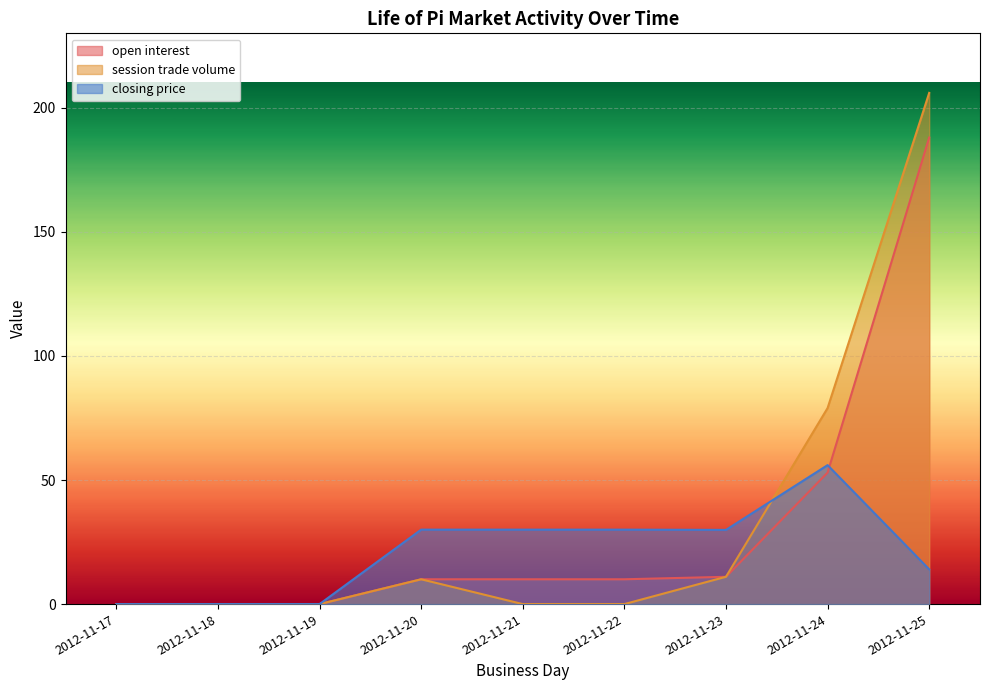

Rank the categories by session trade volume value from lowest to highest.

2012-11-17, 2012-11-18, 2012-11-19, 2012-11-21, 2012-11-22, 2012-11-20, 2012-11-23, 2012-11-24, 2012-11-25